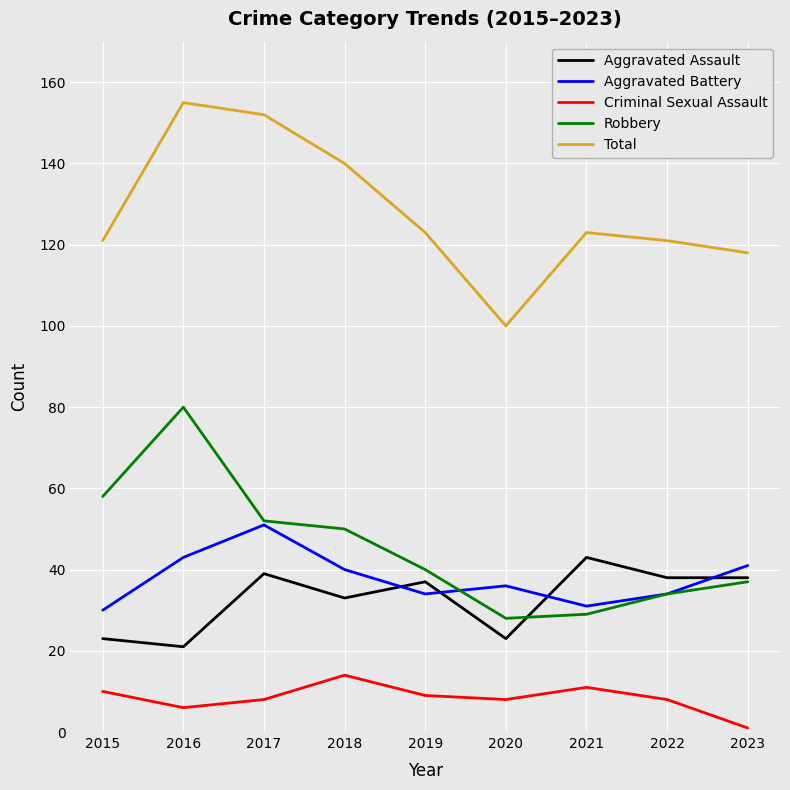

Which series changed the most between 2016 and 2020?

Total